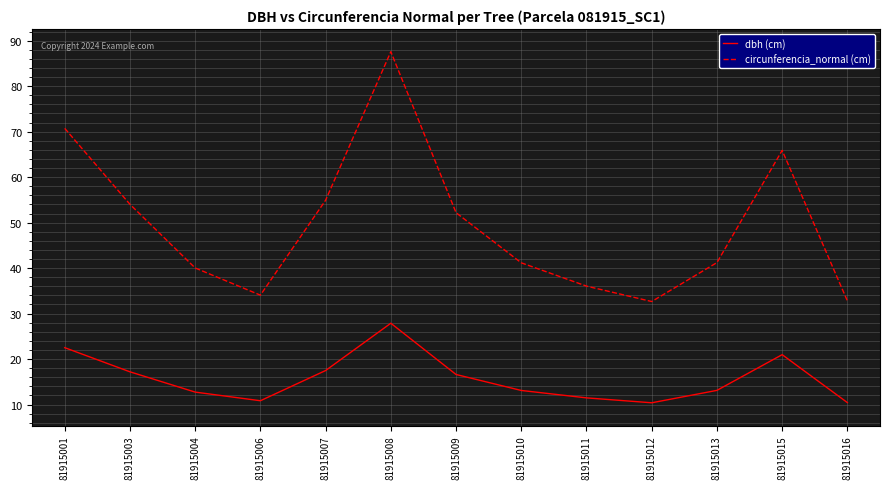

The dbh (cm) series shows 16.6 at 81915009. True or false?

True